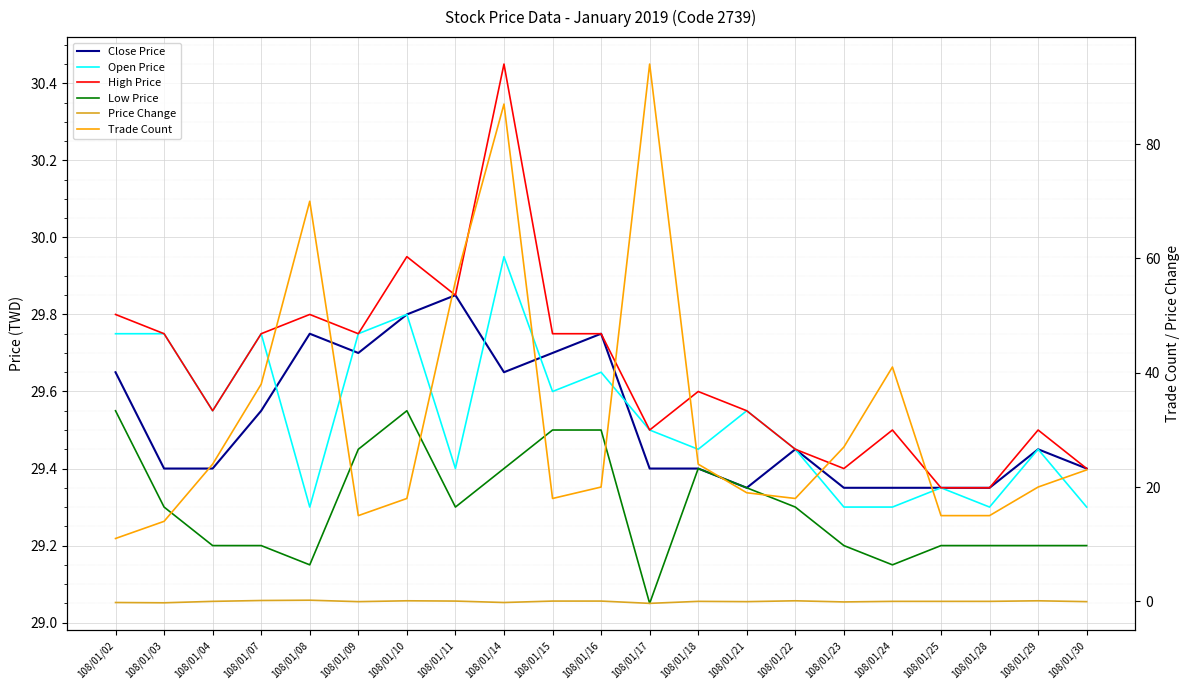

True or false: High Price and Price Change intersect in this chart.

False